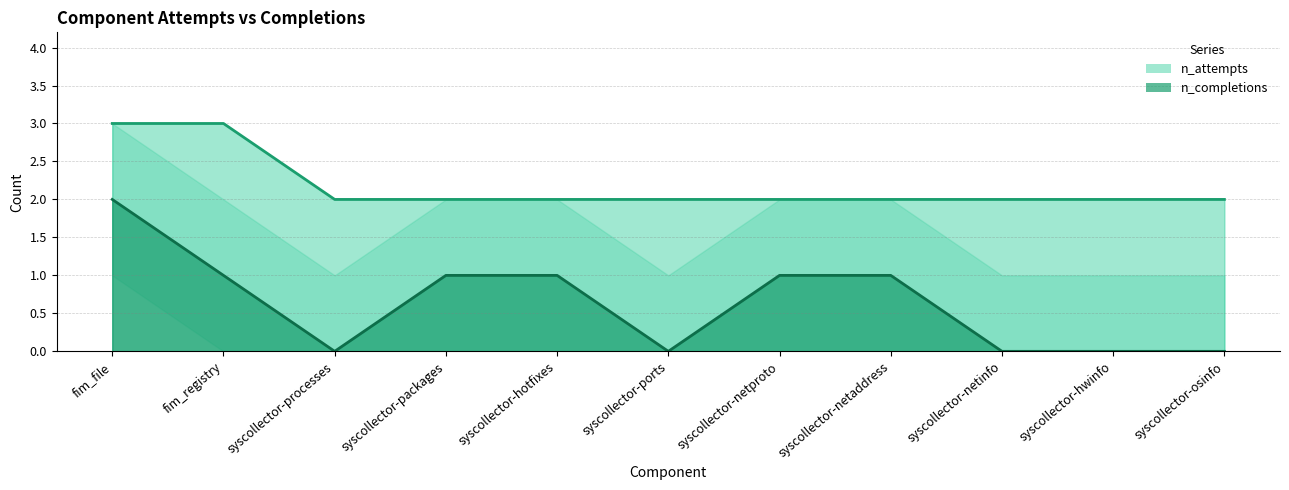

What position from the left is syscollector-netaddress?

8